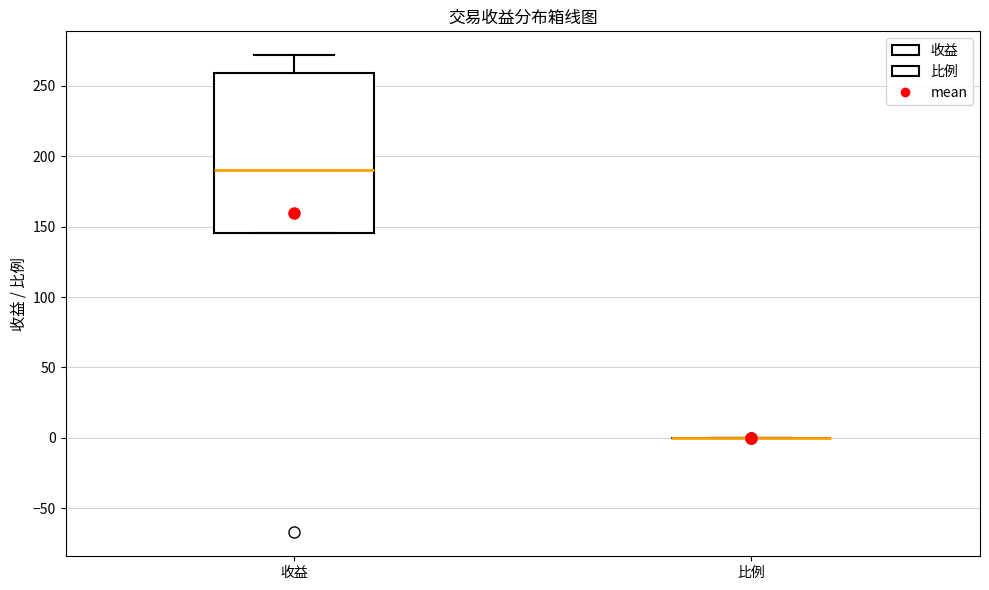

Comparing the boxes themselves (not the whiskers), which one is the tallest?

收益